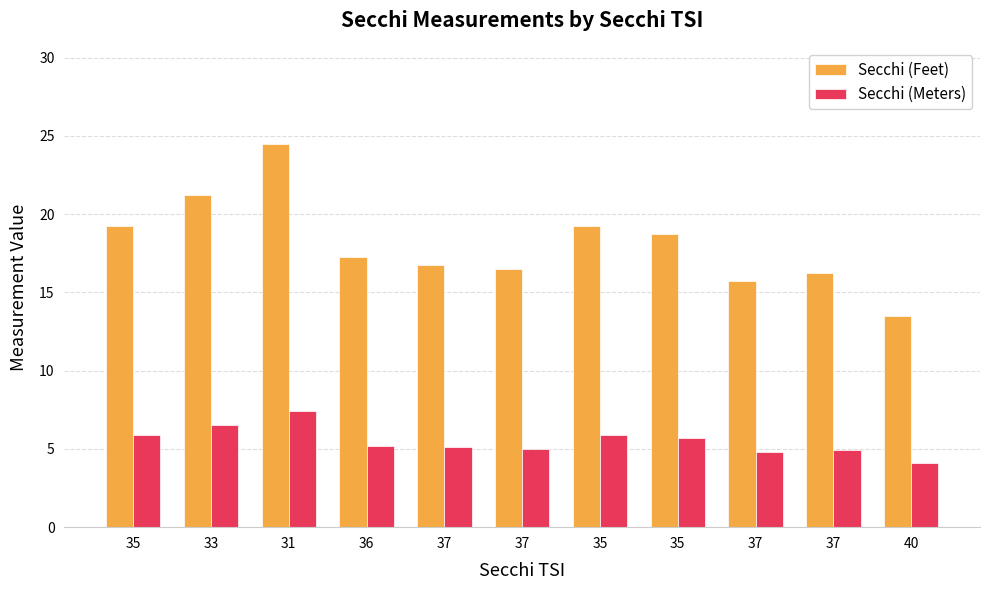

What is the spread (max minus min) of values at 37?

11.7